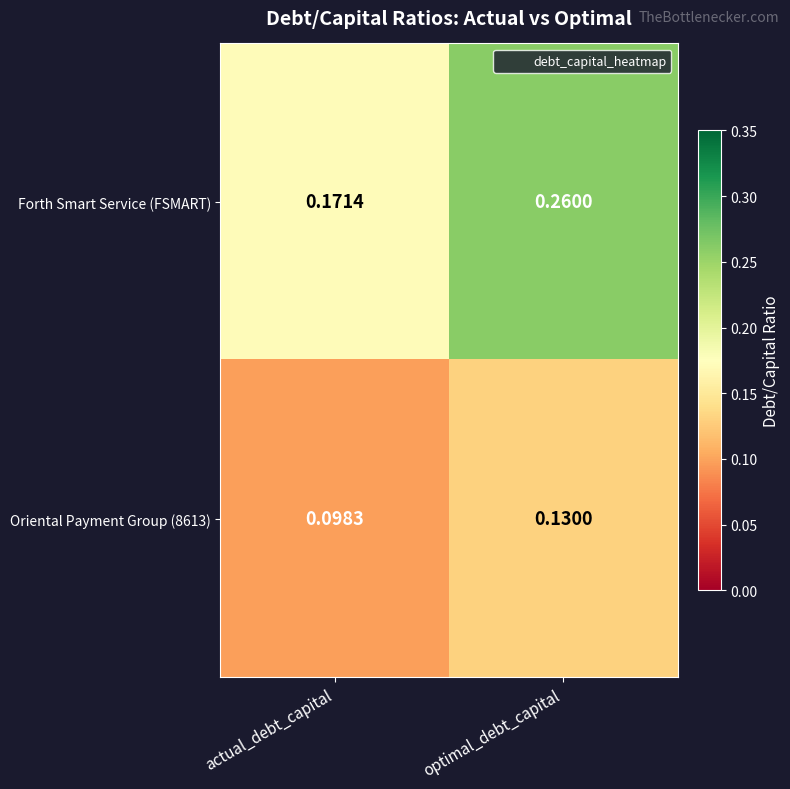

Rank the series at optimal_debt_capital from lowest to highest value.

Oriental Payment Group (8613), Forth Smart Service (FSMART)